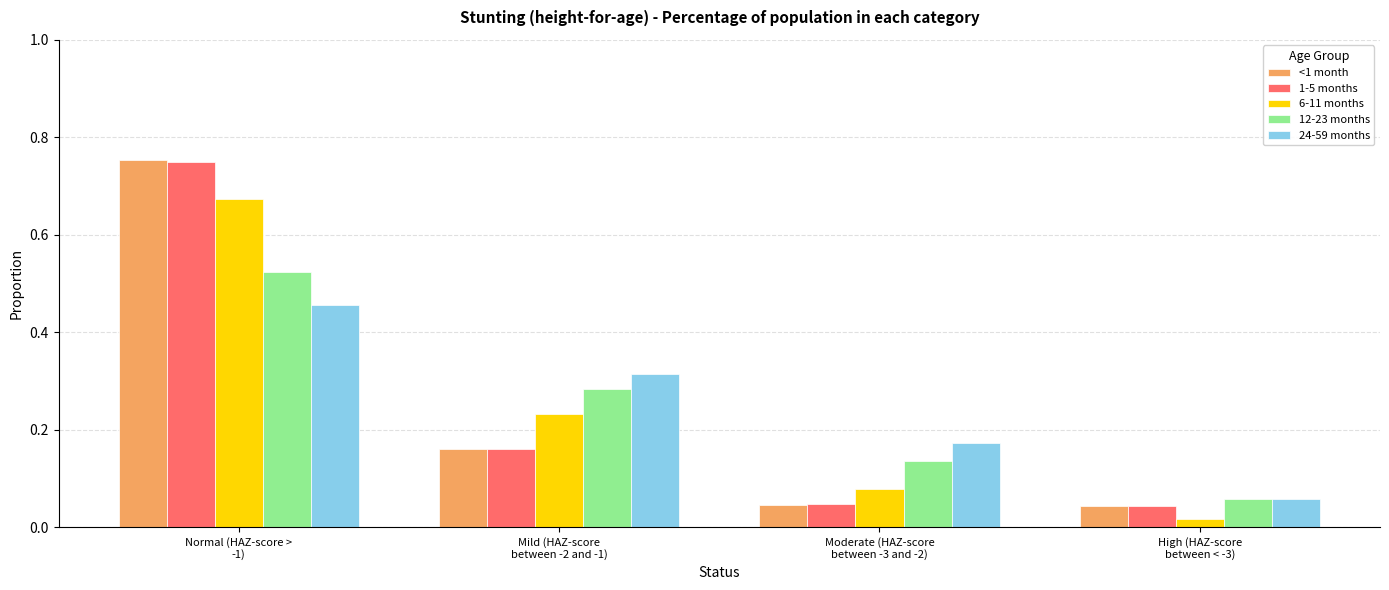

Which series has the largest range (max minus min)?

<1 month